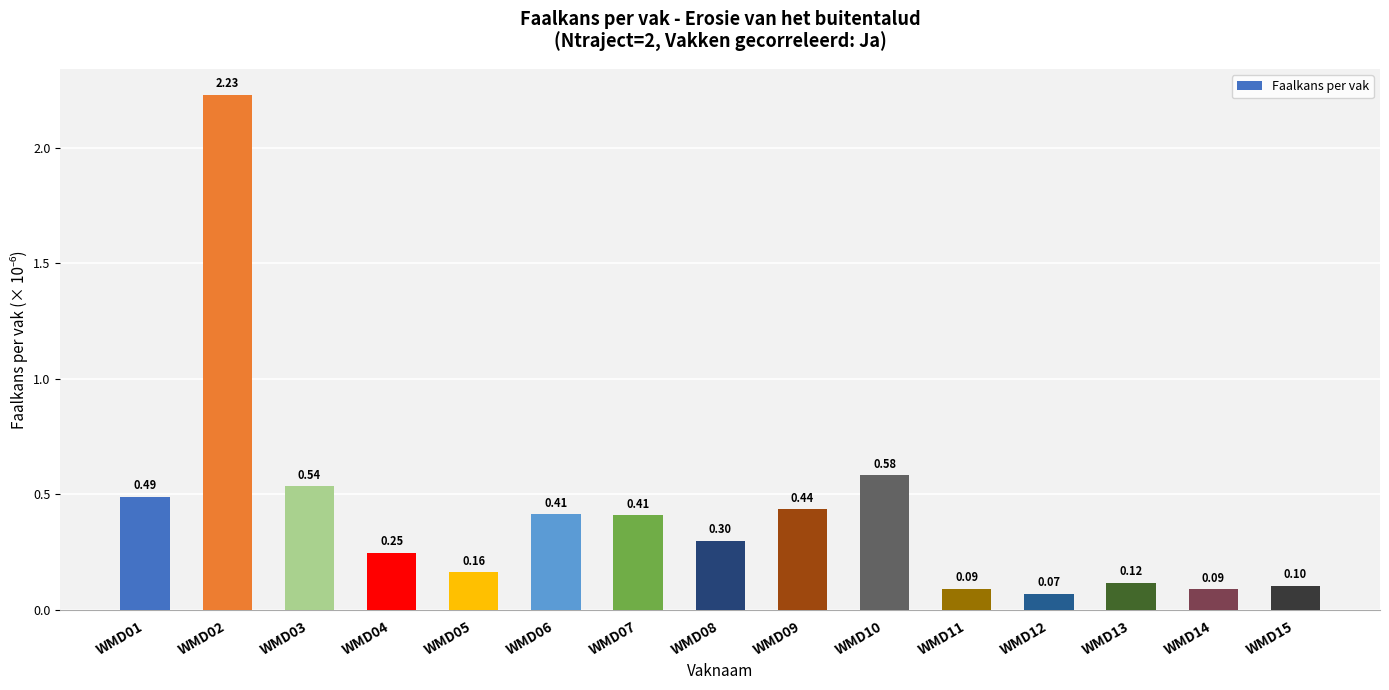

The chart shows a value of 0.4 at WMD03. True or false?

False